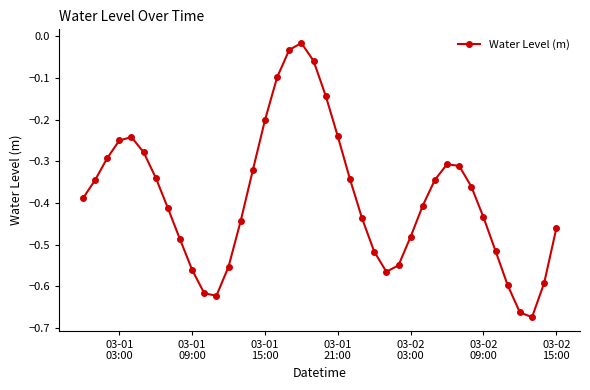

What is the difference between the second highest and minimum values?

0.6